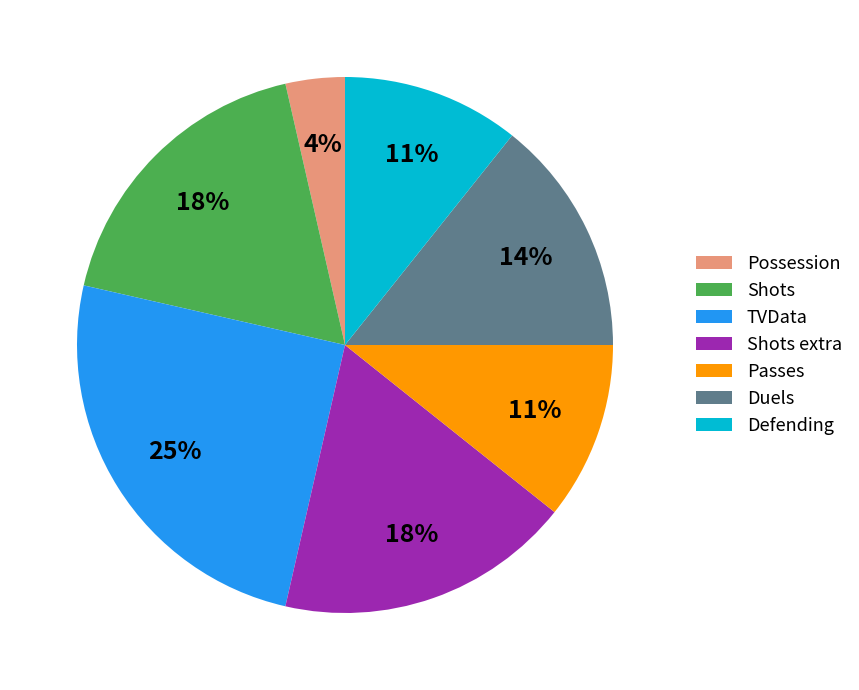

Which category has the smallest portion of the pie?

Possession